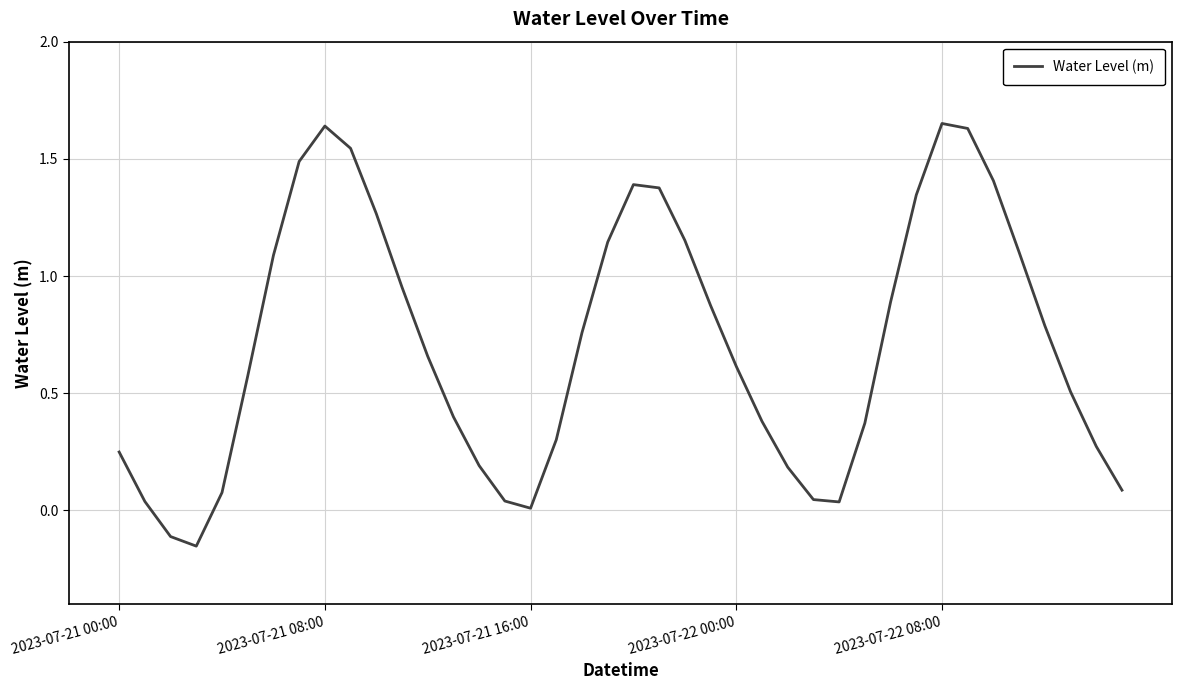

What is the difference between the maximum and minimum values?

1.8